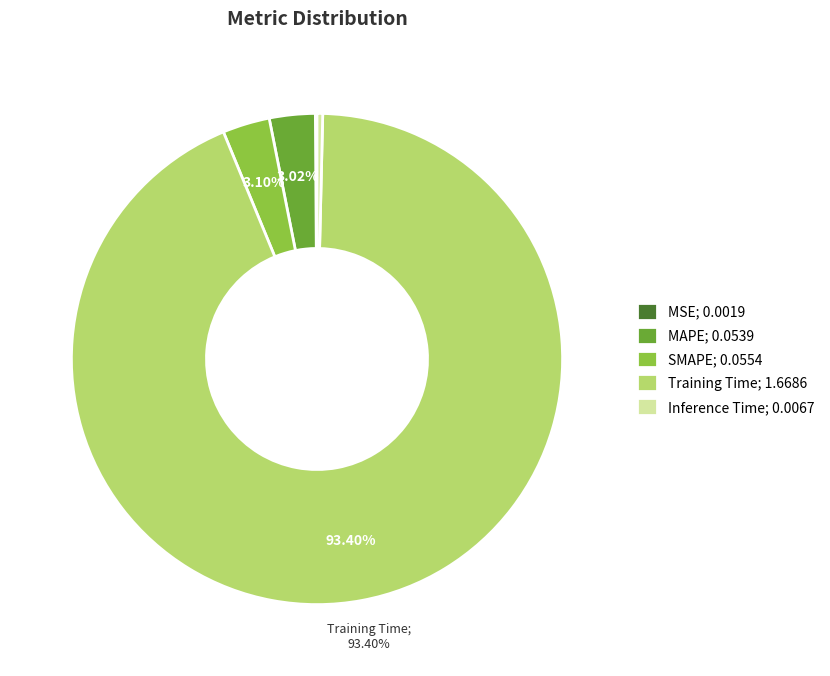

Does any single category account for the majority?

Yes